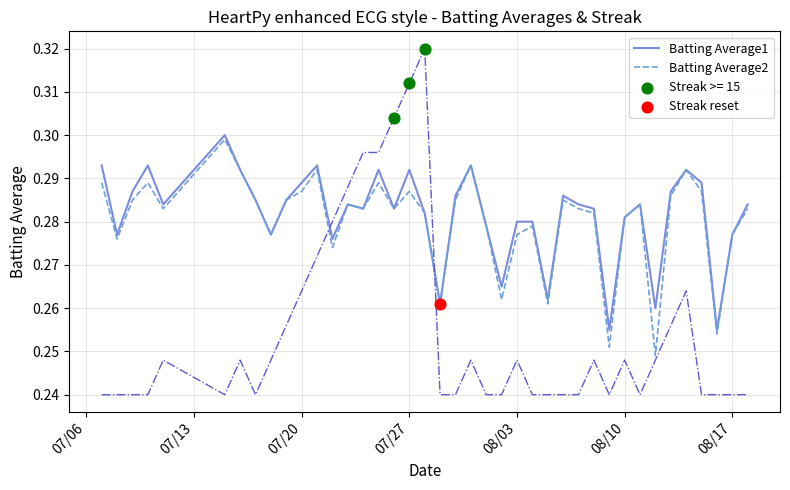

Is this an area chart (filled region under the line)?

No